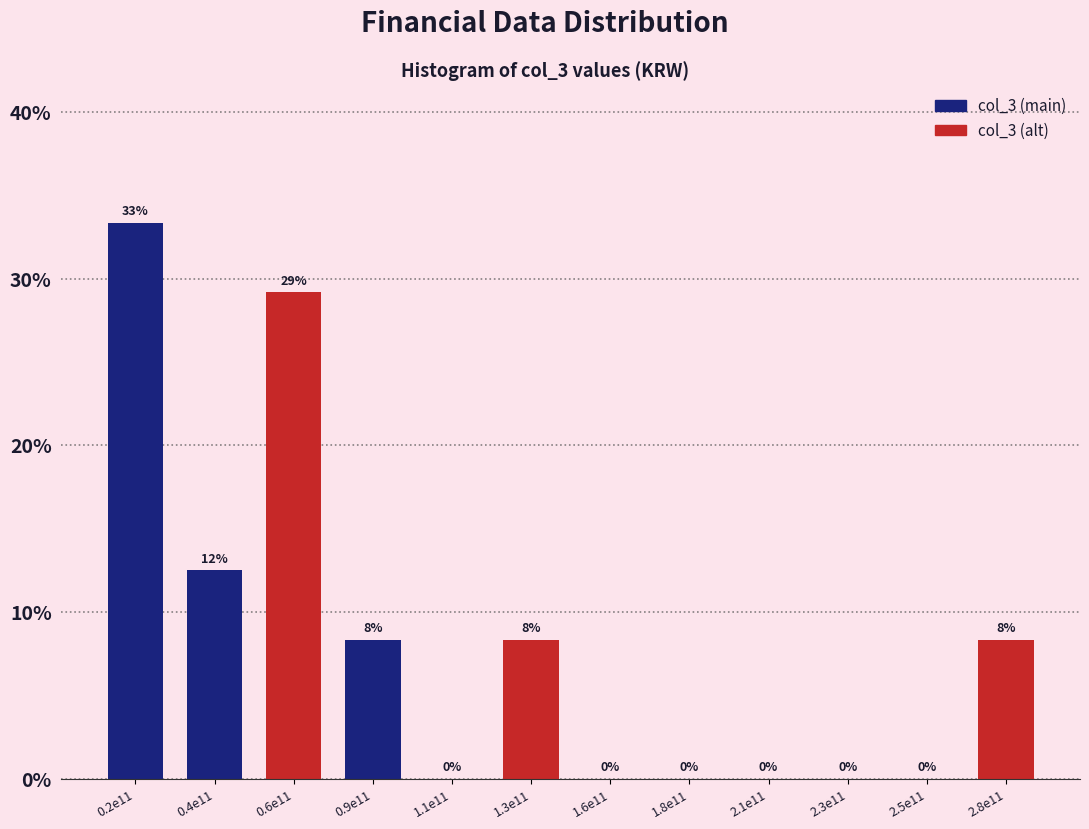

Between 0.2e11 and 1.1e11, which is larger?

0.2e11